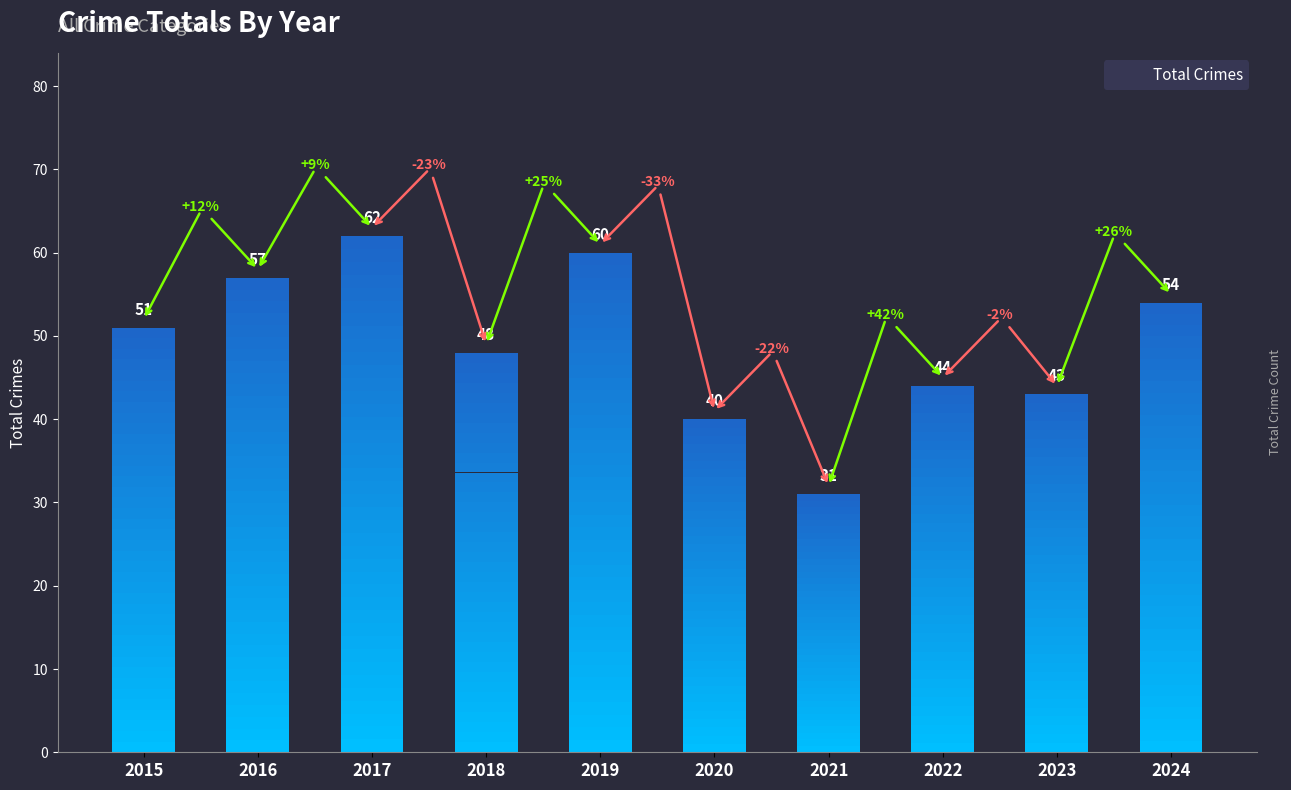

List the labels in order of value, smallest first.

2021, 2020, 2023, 2022, 2018, 2015, 2024, 2016, 2019, 2017